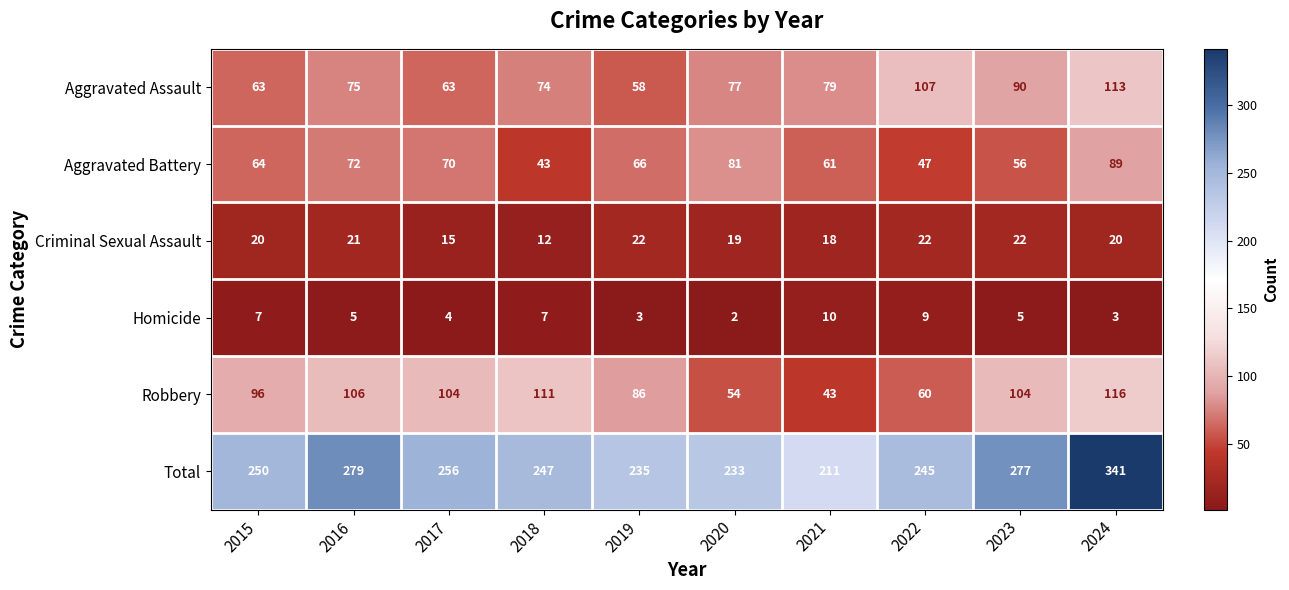

What is the smallest value displayed?

2